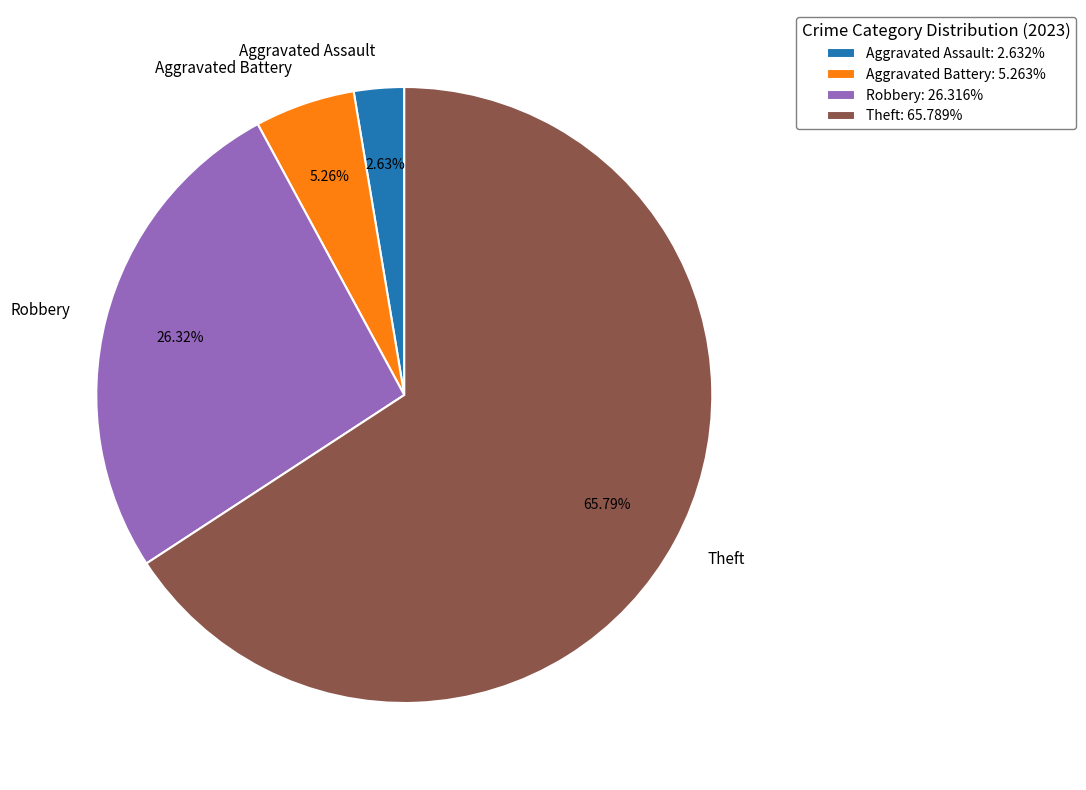

Which category accounts for the majority?

Theft